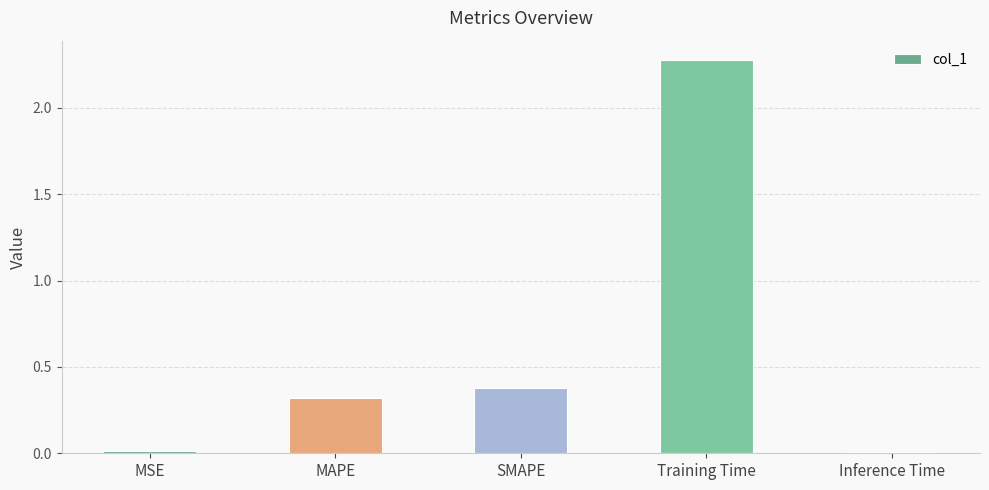

True or false: the data shows 0.5 at MAPE.

False